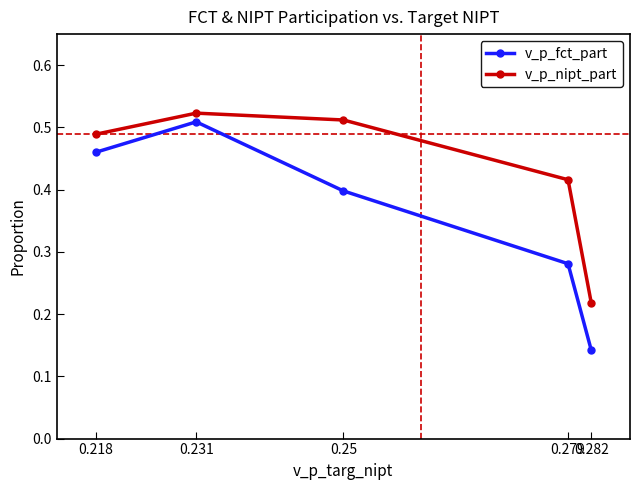

Which category has the highest value across all series?

0.231